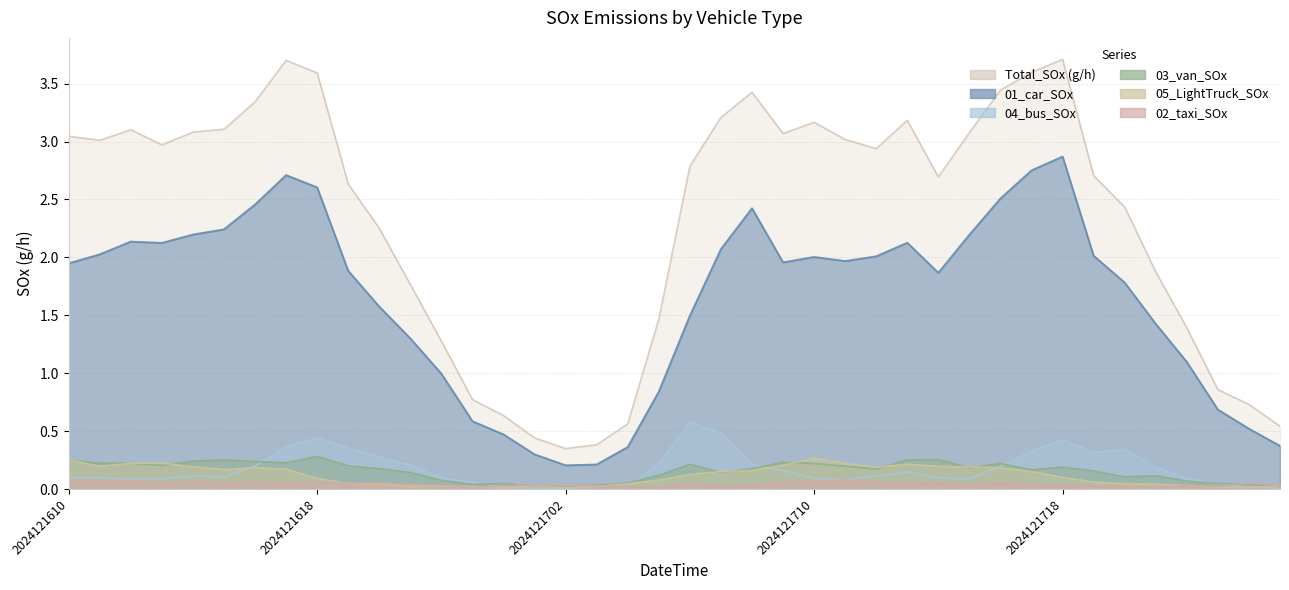

True or false: 01_car_SOx has a value of 2.6 at 2024121618.

True